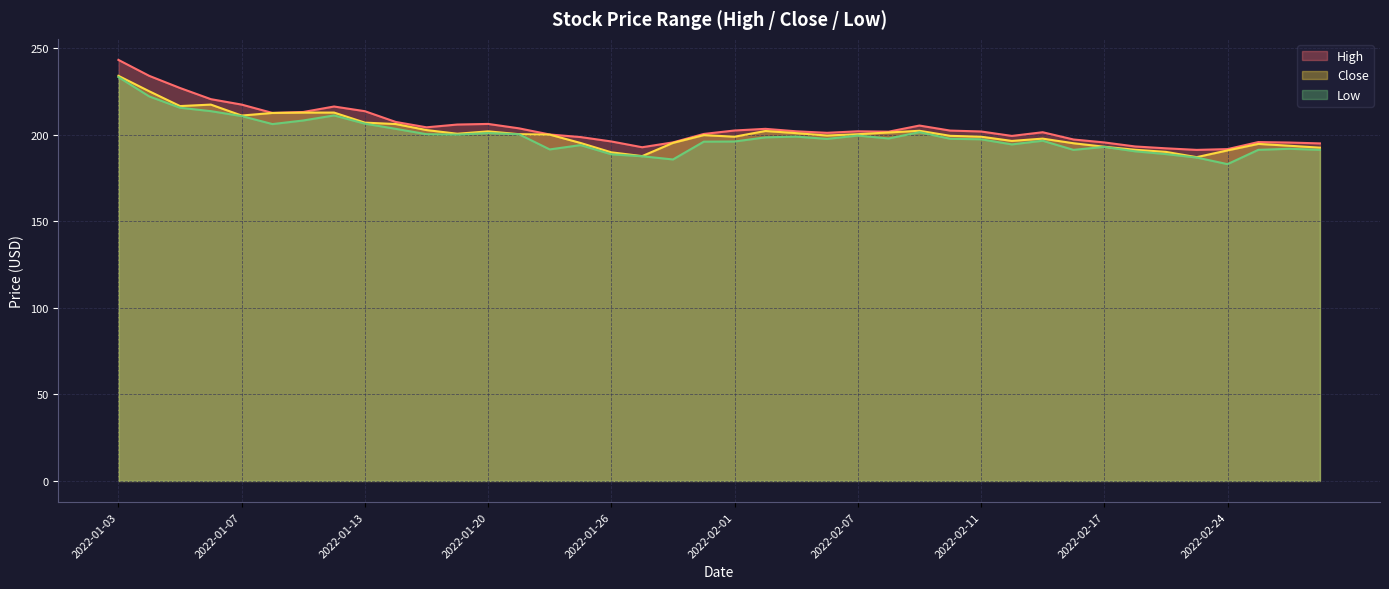

What is the difference between the highest and lowest values at 2022-02-15?

4.9